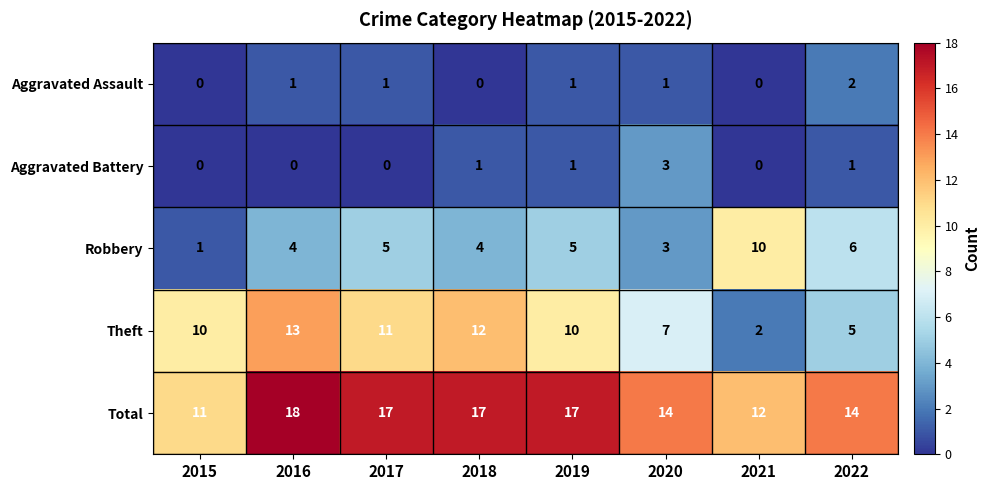

What is the difference between the highest and lowest values at 2020?

13